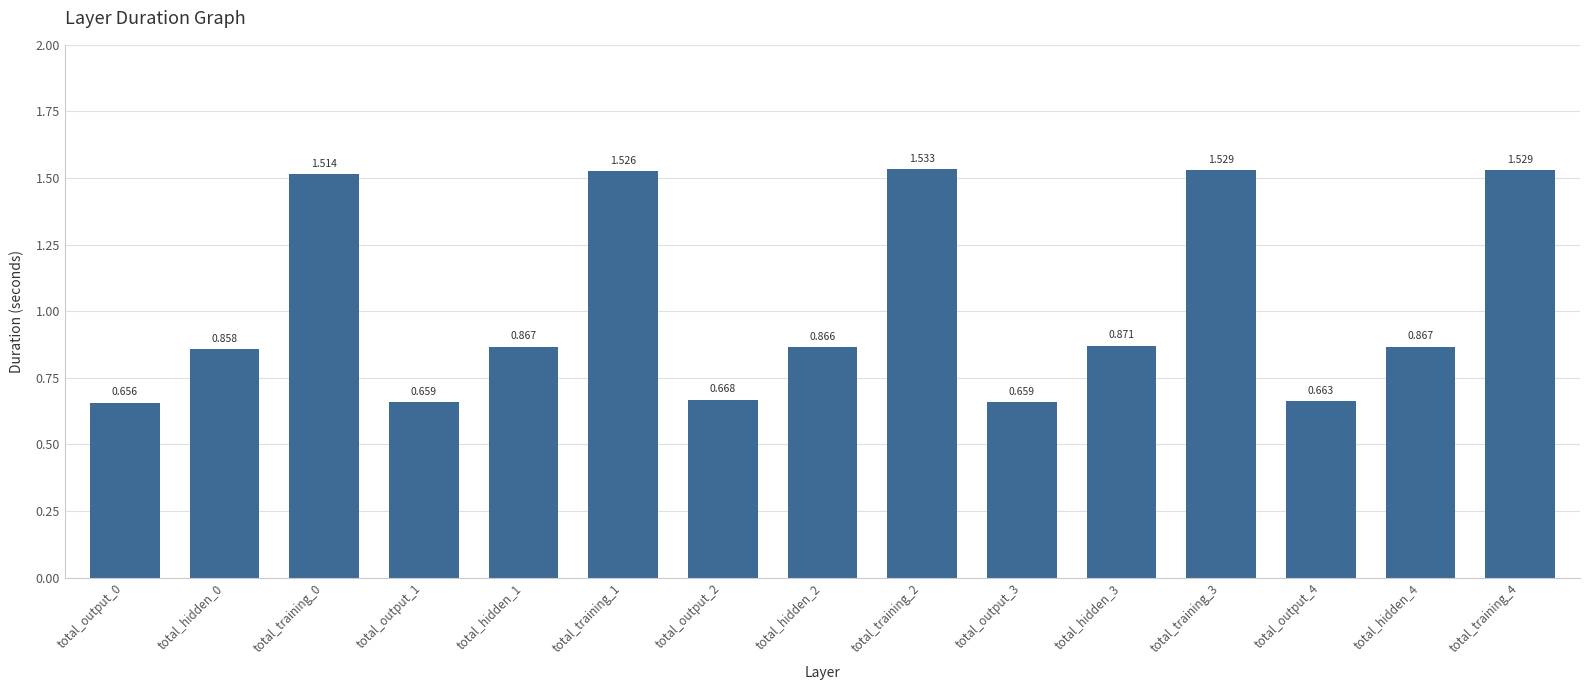

Rank the categories by value from highest to lowest.

total_training_2, total_training_4, total_training_3, total_training_1, total_training_0, total_hidden_3, total_hidden_1, total_hidden_4, total_hidden_2, total_hidden_0, total_output_2, total_output_4, total_output_1, total_output_3, total_output_0